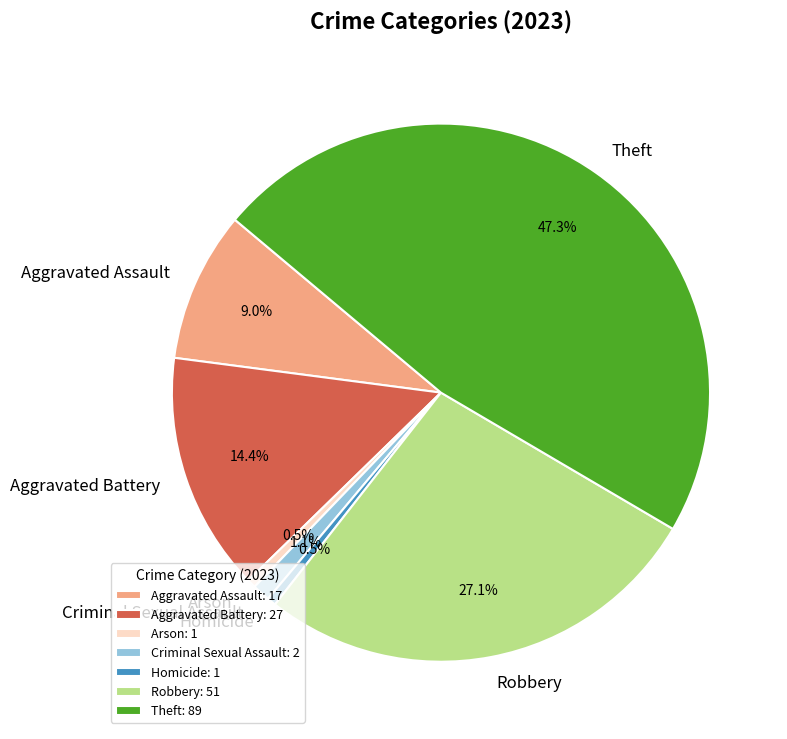

The Criminal Sexual Assault slice represents 11% of the pie. True or false?

False